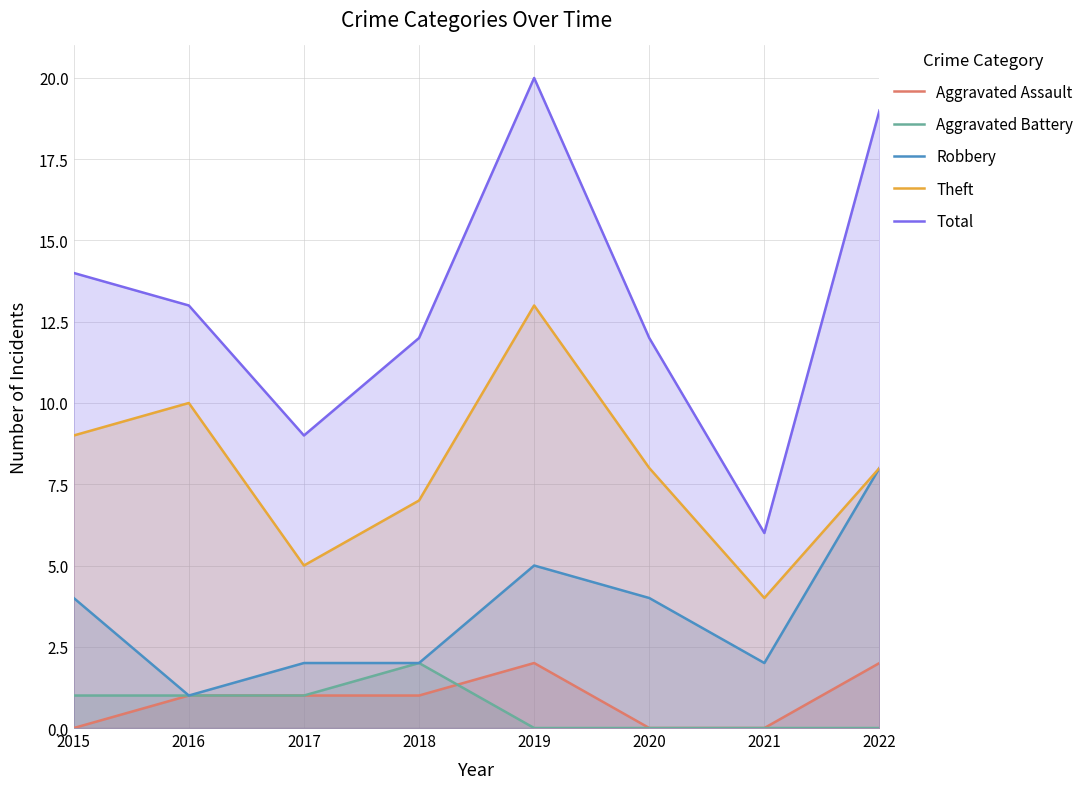

At 2020, list the series in order from largest to smallest.

Total, Theft, Robbery, Aggravated Assault, Aggravated Battery